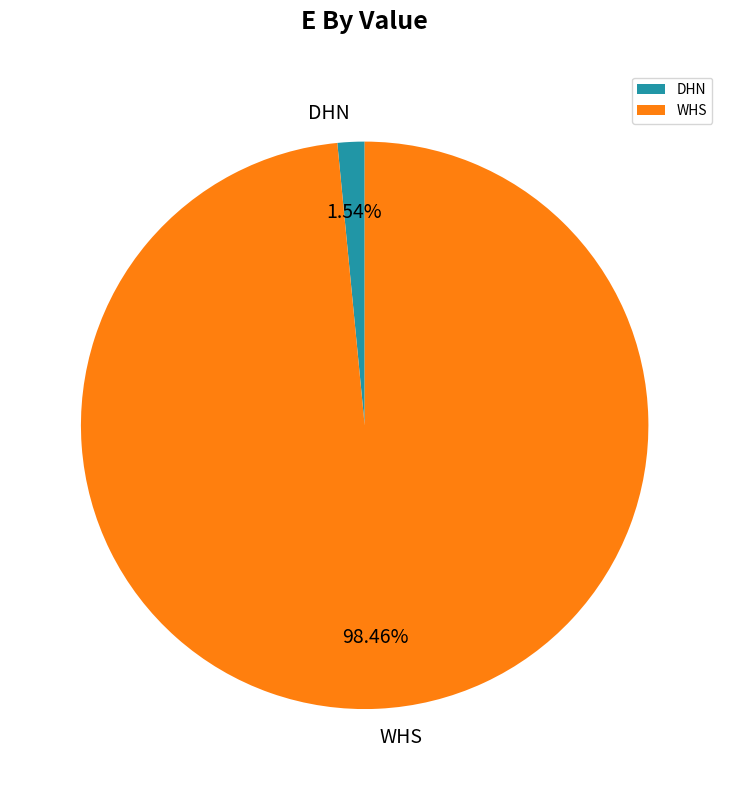

To the nearest percent, what is the average slice percentage?

50%